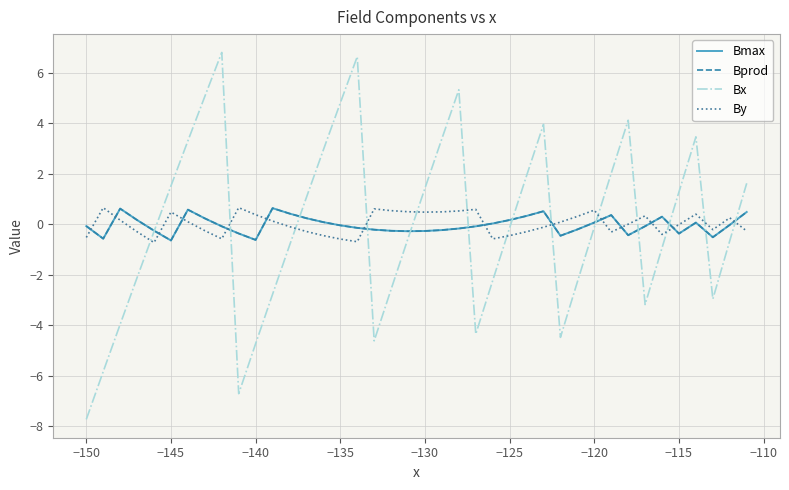

What is the maximum value shown in the chart?

6.8